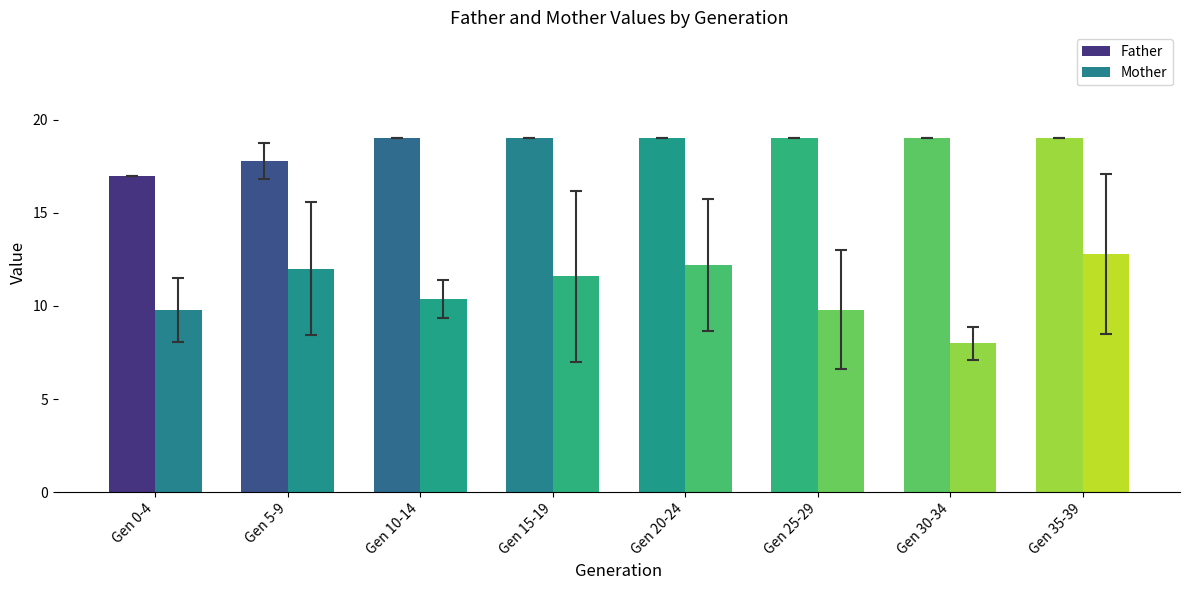

Are the bars horizontal?

No